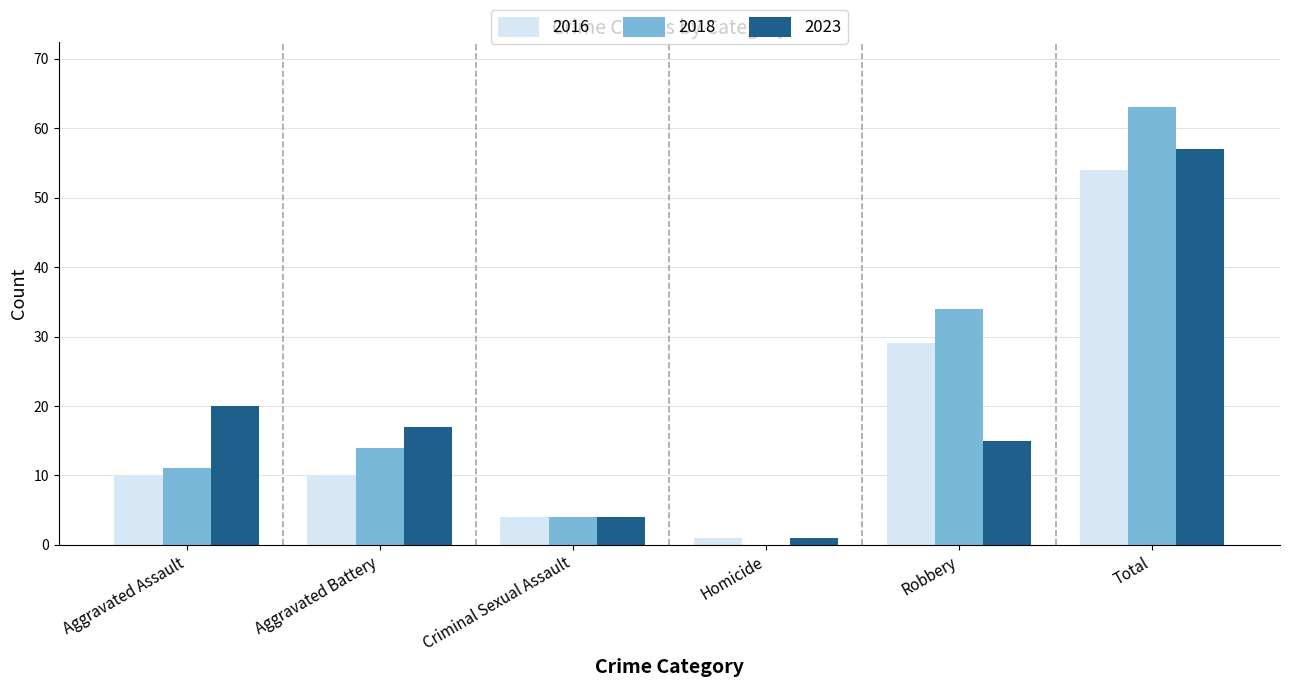

True or false: 2016 has a value of 10 at Aggravated Battery.

True